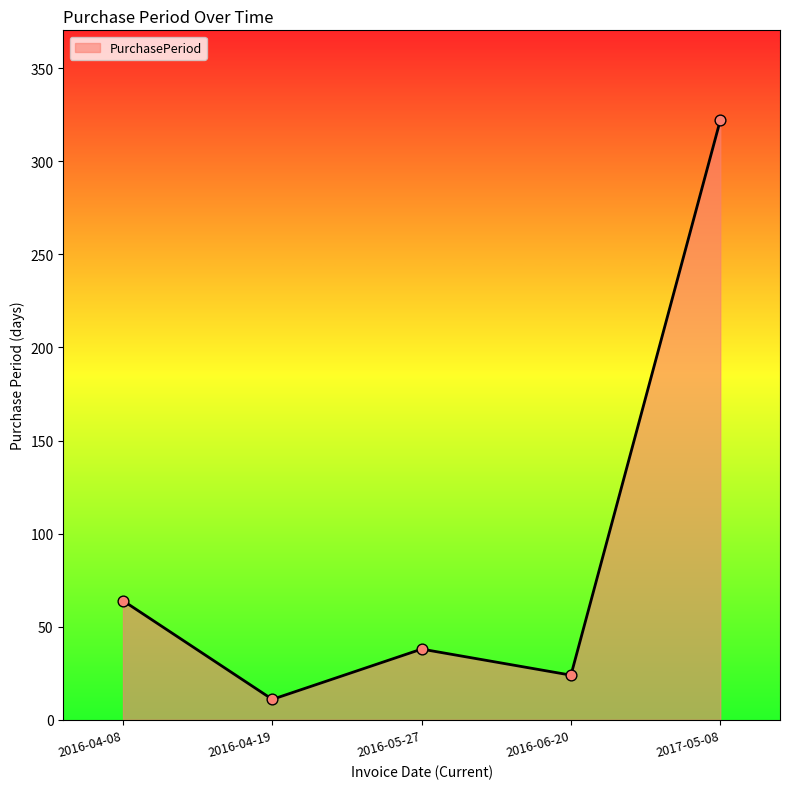

What is the change in value from 2016-04-19 to 2017-05-08?

+311